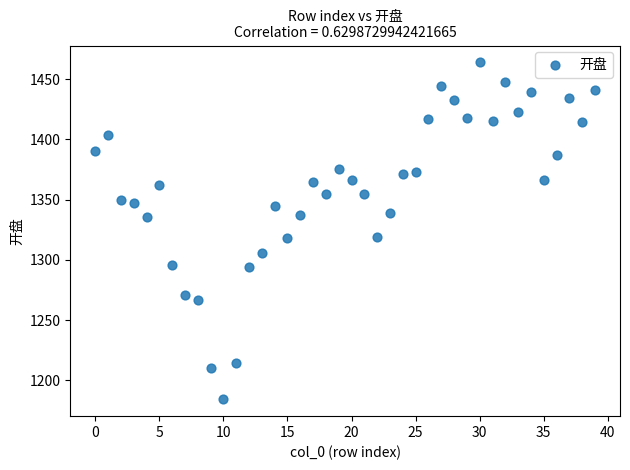

What is the range of Y values (max minus min)?

279.9